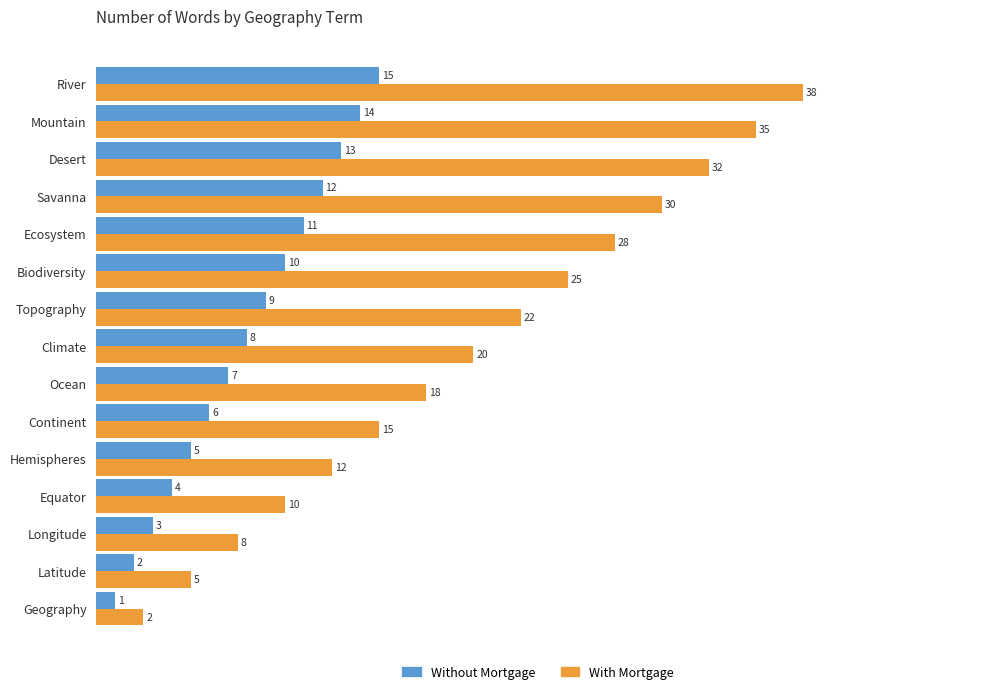

List the series in order of their peak value, lowest first.

Without Mortgage, With Mortgage